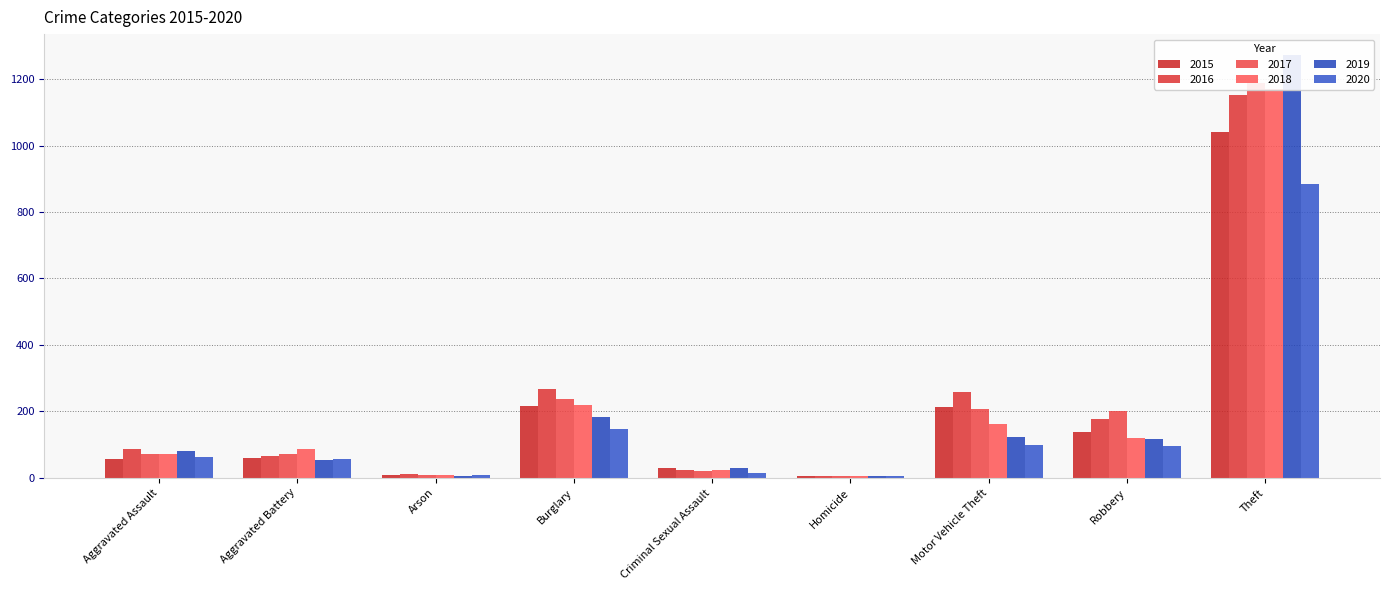

The 2020 series shows 79 at Aggravated Battery. True or false?

False